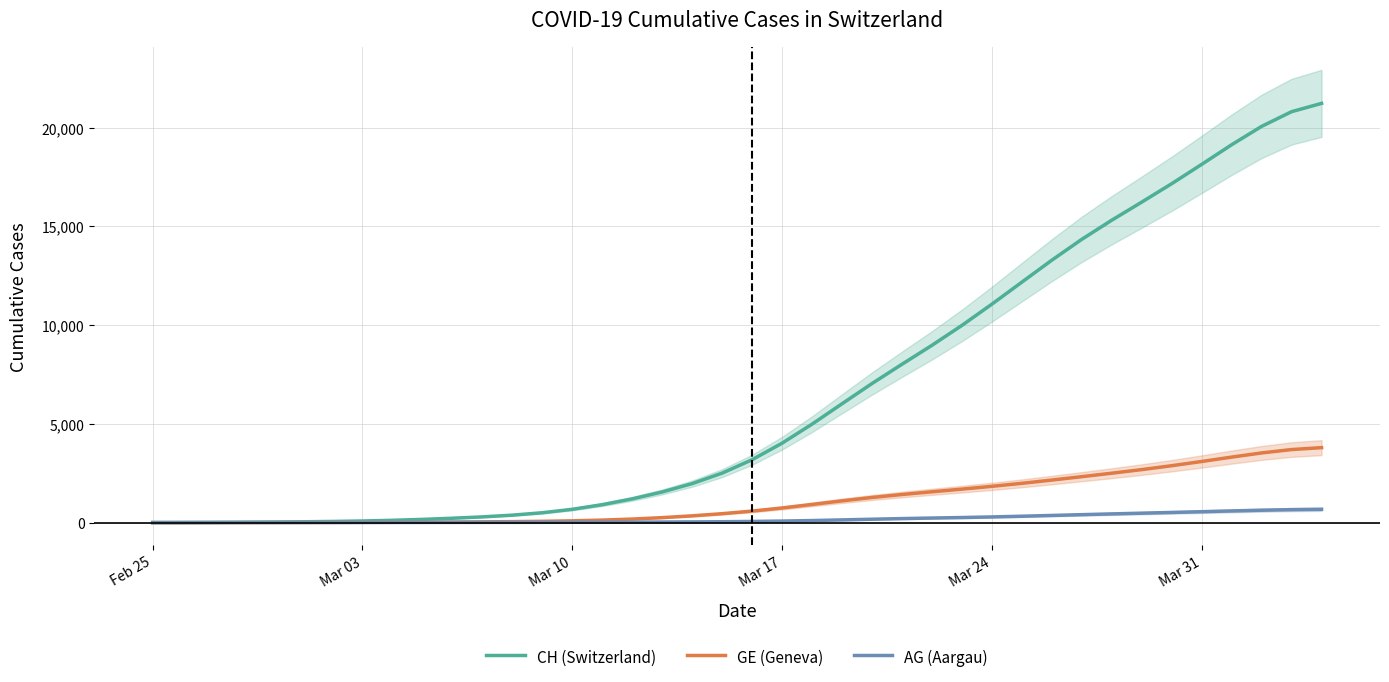

What is the difference between the maximum and minimum values in the AG (Aargau) series?

675.7